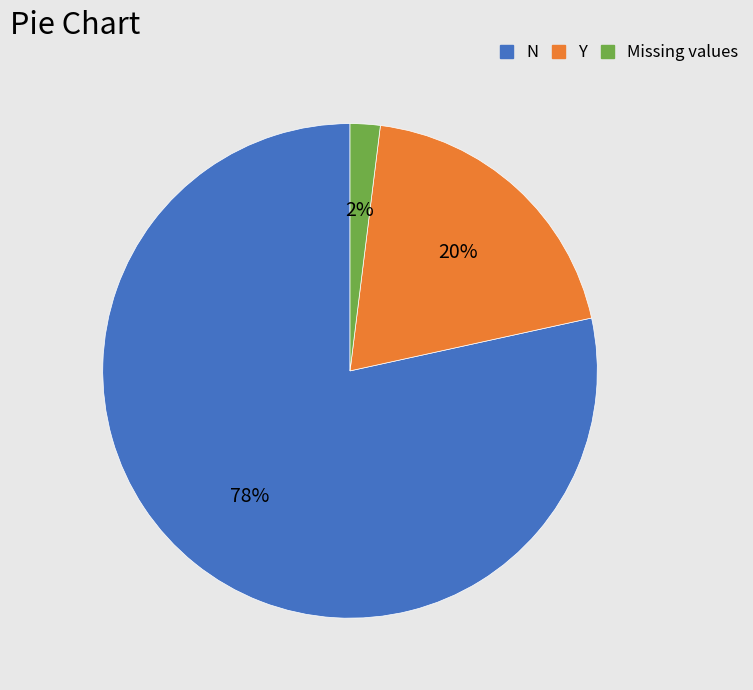

Is there a majority slice in this chart?

Yes